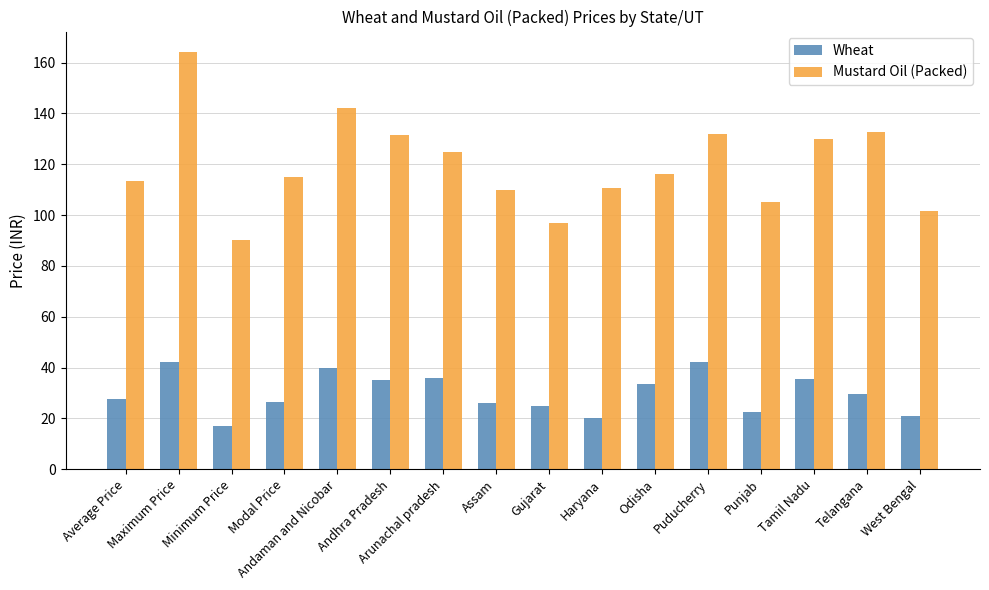

What is the average value of the Mustard Oil (Packed) series?

119.7